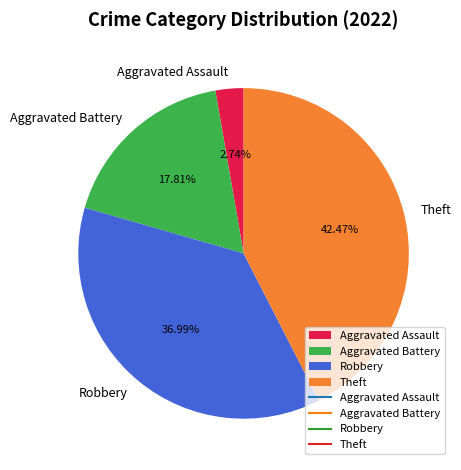

What percentage do Aggravated Battery and Aggravated Assault together represent?

20.5%